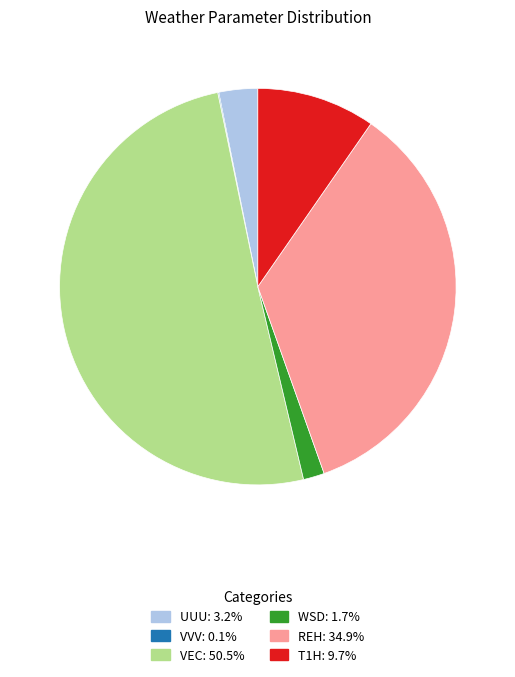

Which slice is the largest?

VEC